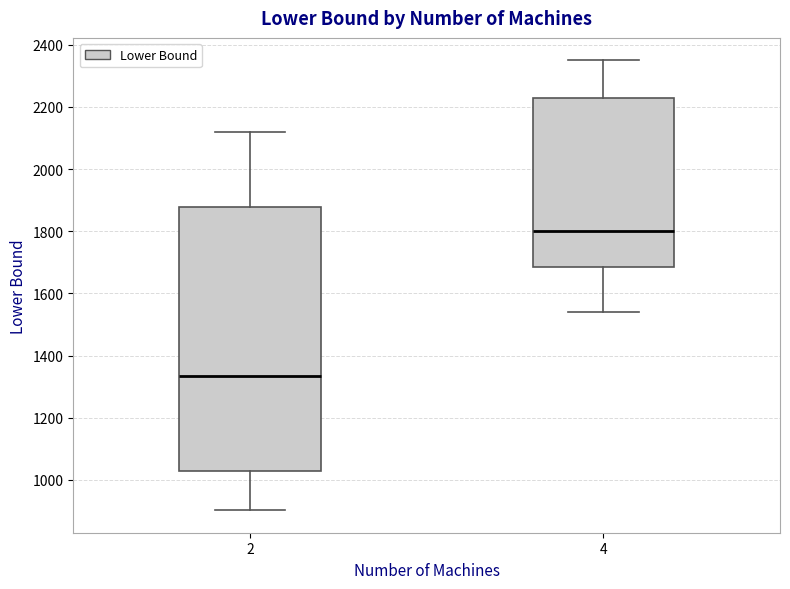

Comparing the boxes themselves (not the whiskers), which one is the tallest?

2